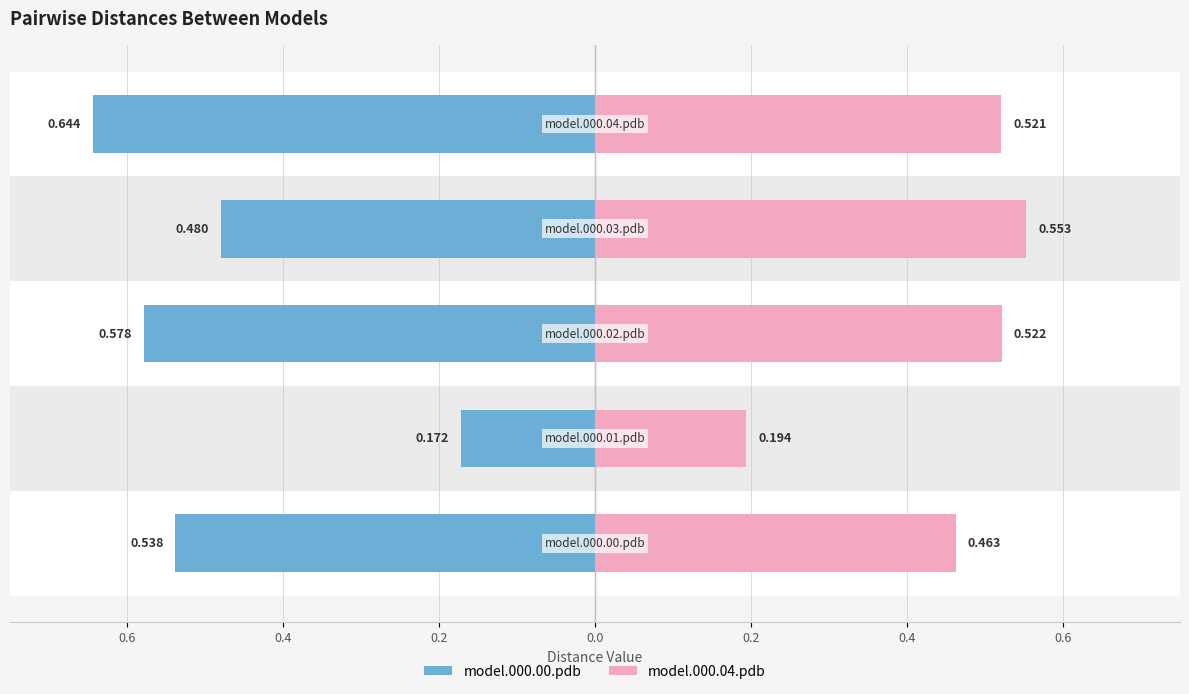

Which has a higher value, 0.4 or 0.0?

0.4